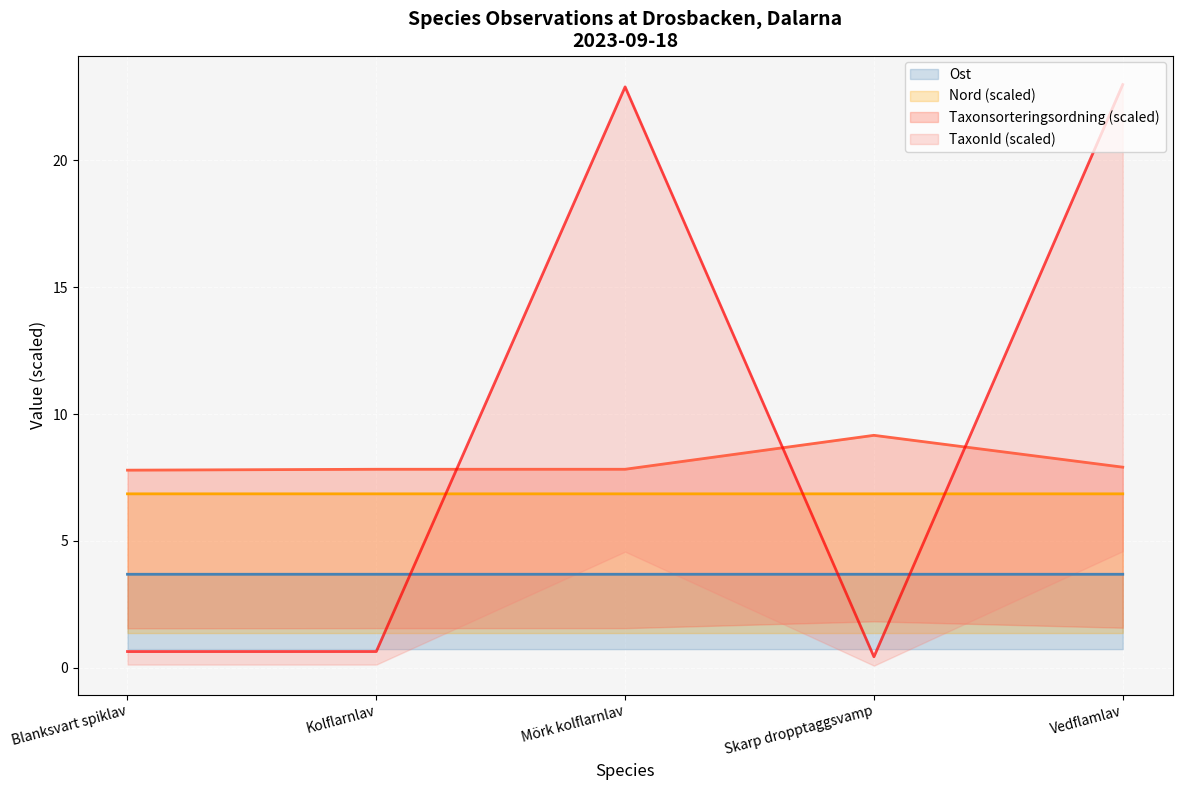

At Blanksvart spiklav, list the series in order from largest to smallest.

Taxonsorteringsordning (scaled), Nord (scaled), Ost, TaxonId (scaled)